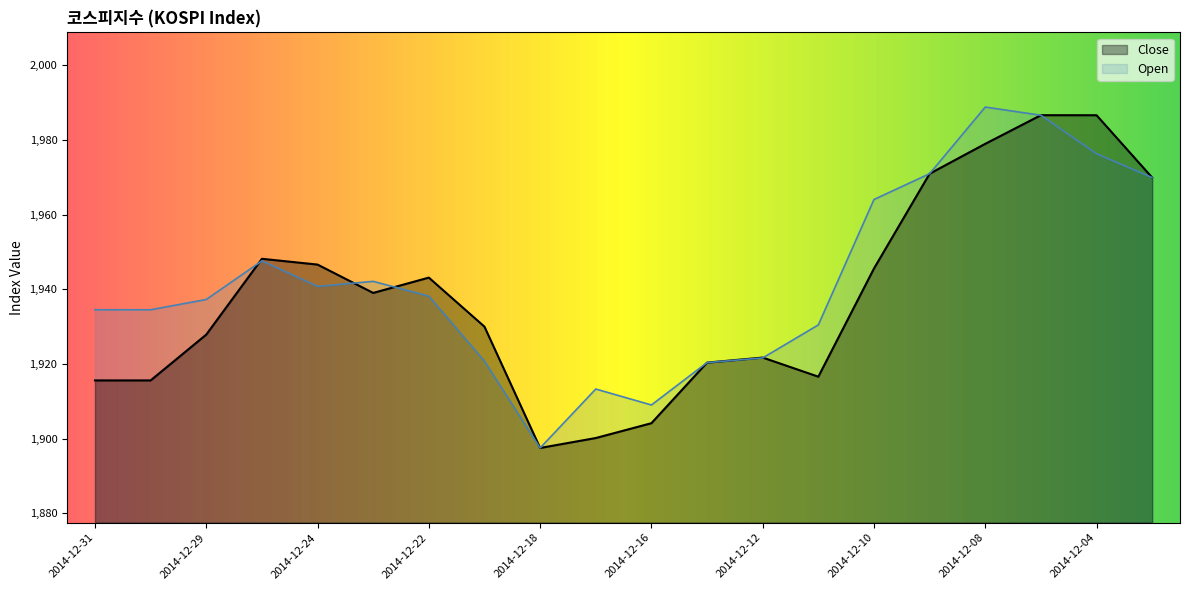

In Open, how many points are lower than both neighbors (excluding endpoints)?

3